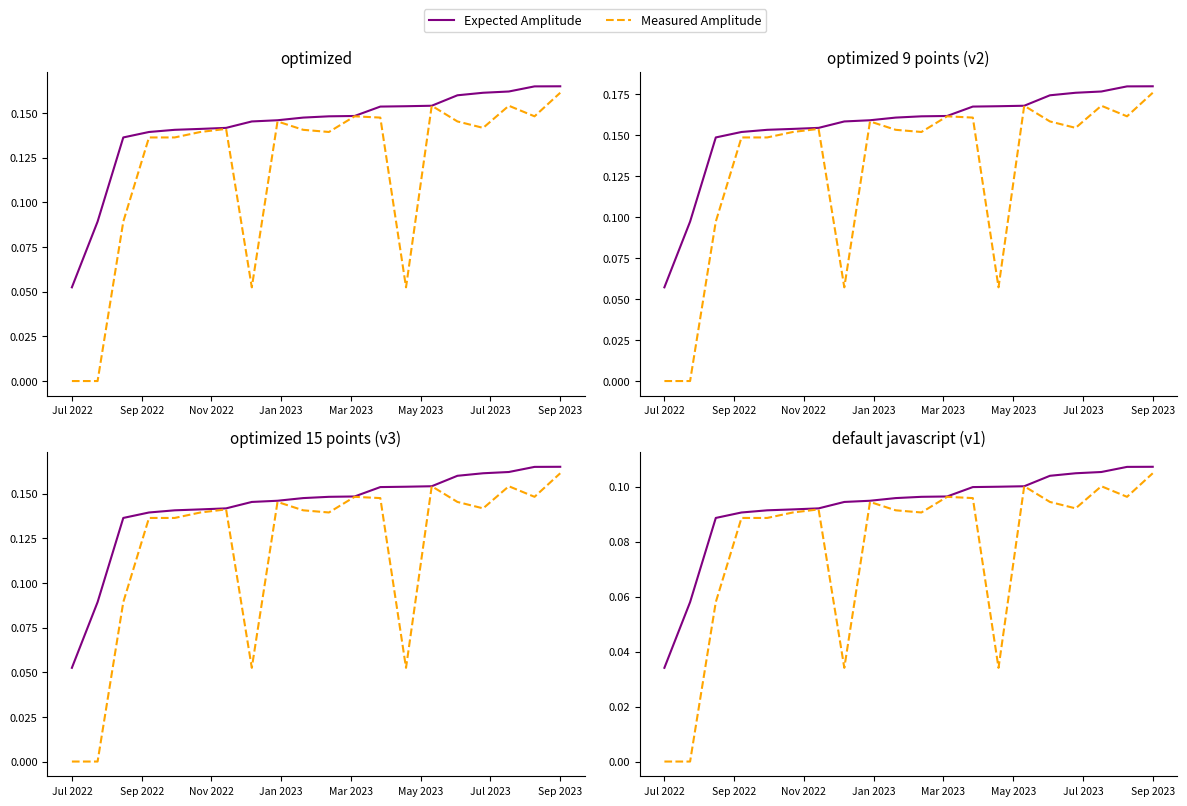

What is the label of the 4th point from the left?

Jan 2023